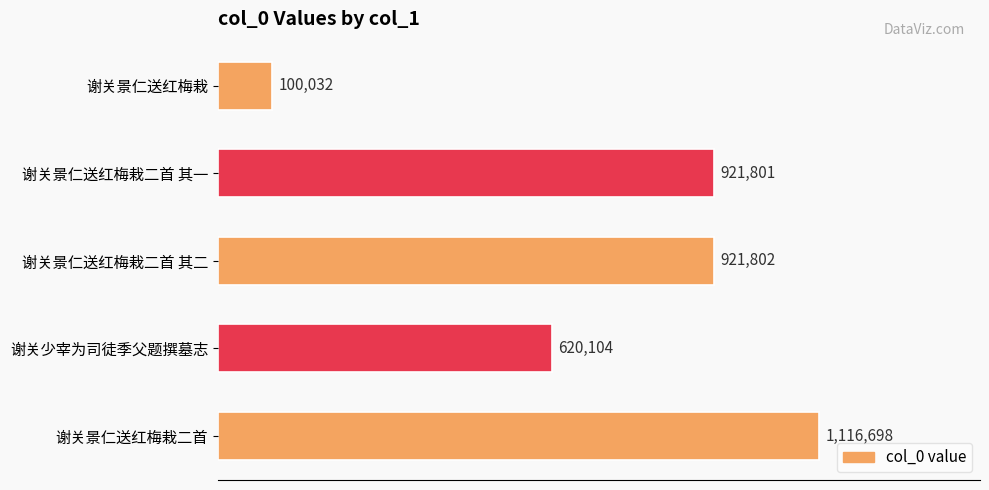

List the labels in order of value, largest first.

谢关景仁送红梅栽二首, 谢关景仁送红梅栽二首 其二, 谢关景仁送红梅栽二首 其一, 谢关少宰为司徒季父题撰墓志, 谢关景仁送红梅栽